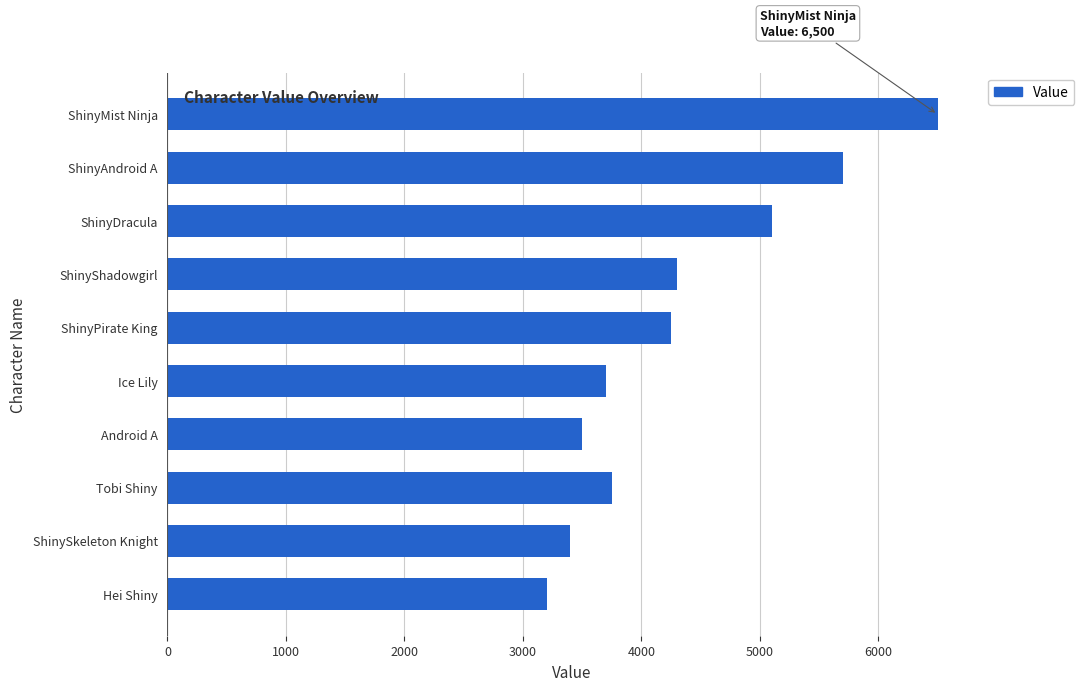

What is the minimum value shown in the chart?

3200